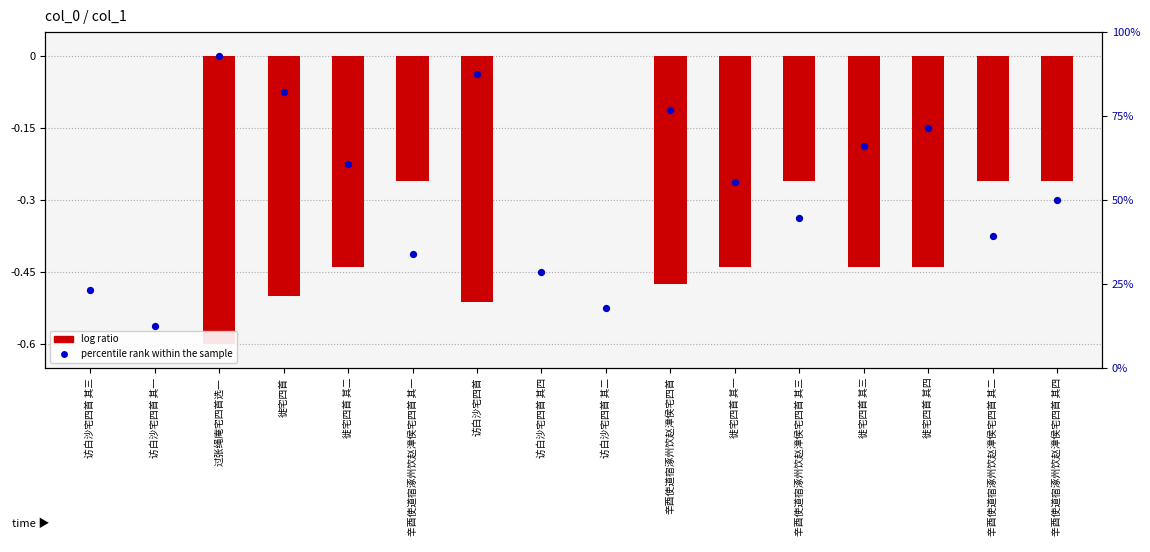

Which series has the widest spread of Y values?

log ratio